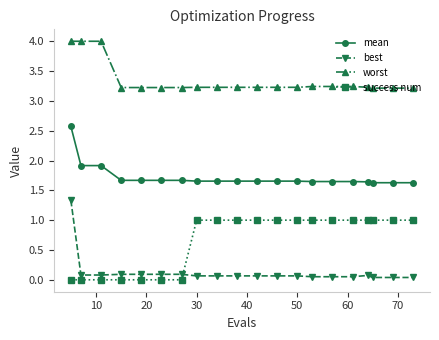

What is the maximum value for mean?

2.6